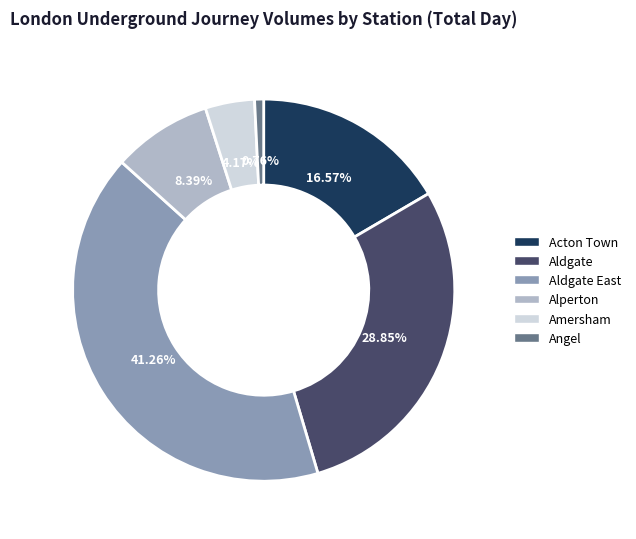

Does any single category account for the majority?

No